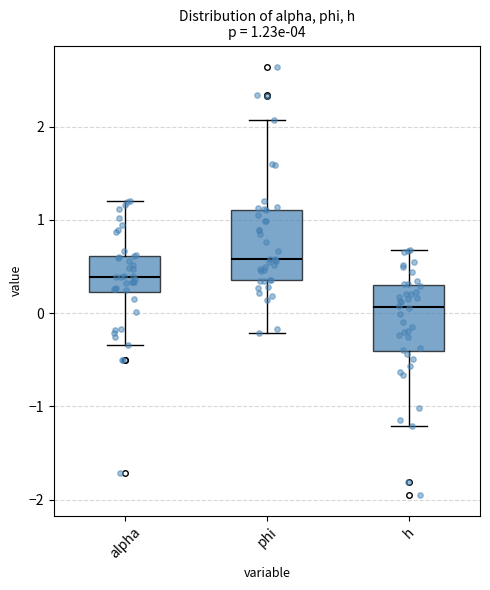

Which box's median line is the highest?

phi